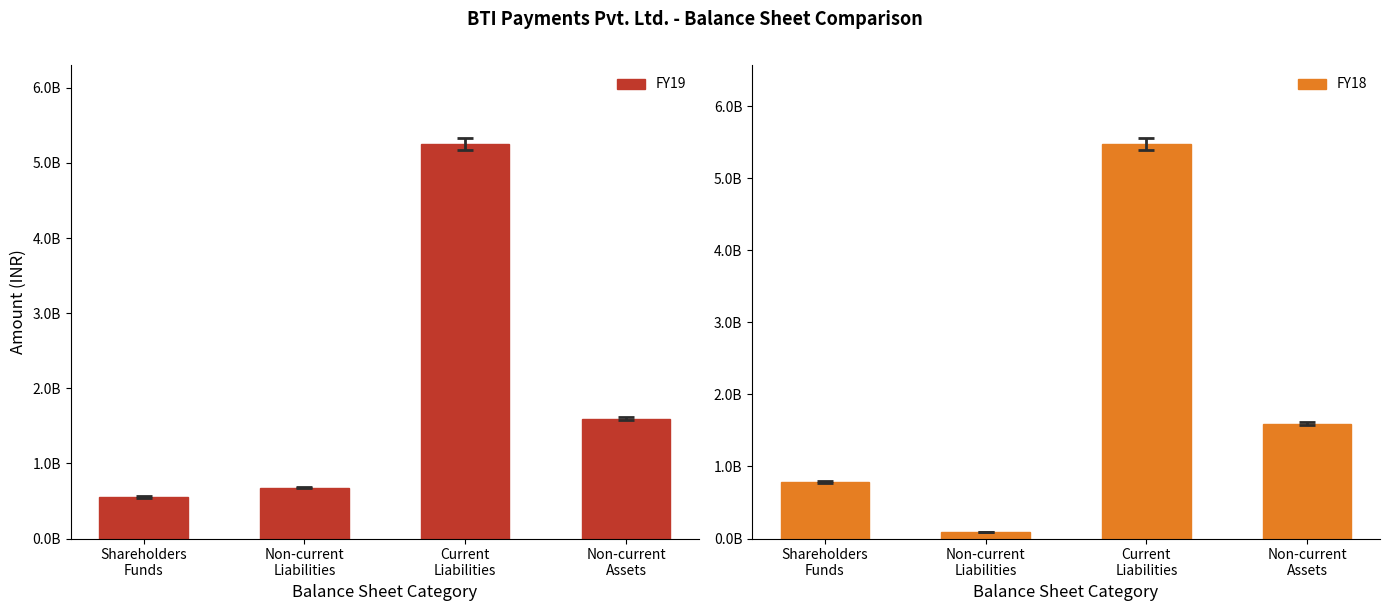

Which series has the largest total across all categories?

FY19